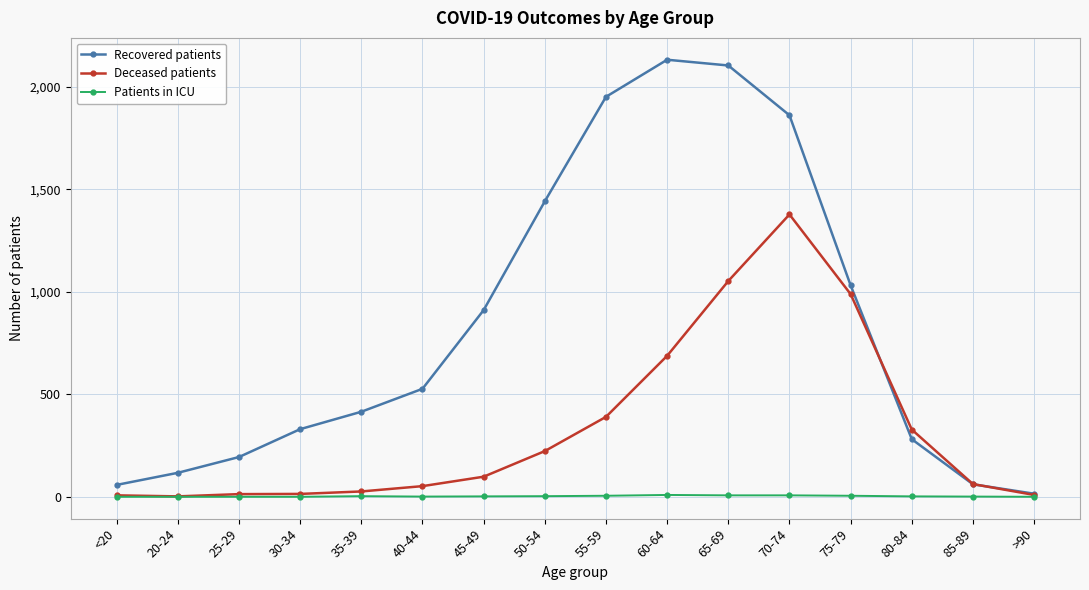

Which series has the widest spread of values?

Recovered patients